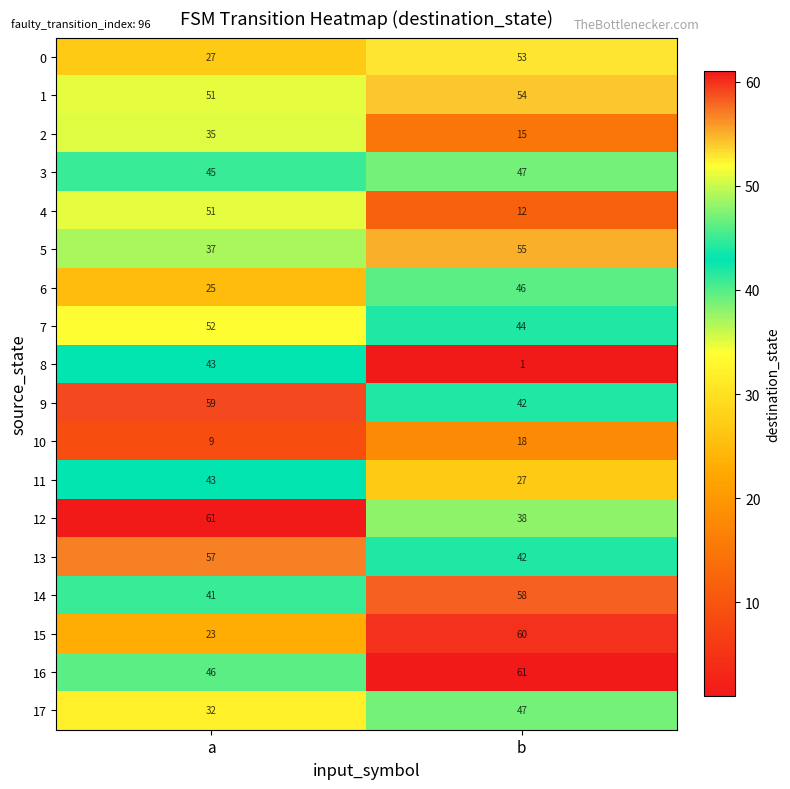

Read the 2 value at a, to the nearest 10.

40